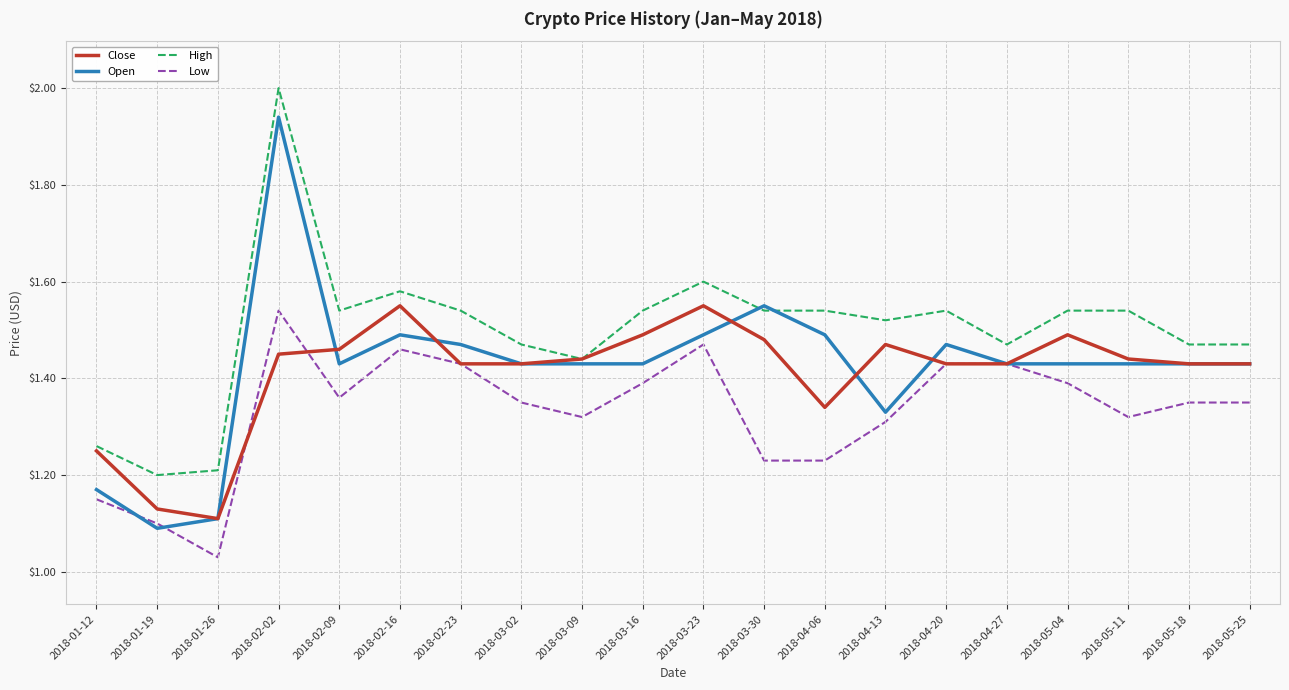

How many interior local peaks does the Close series have?

4